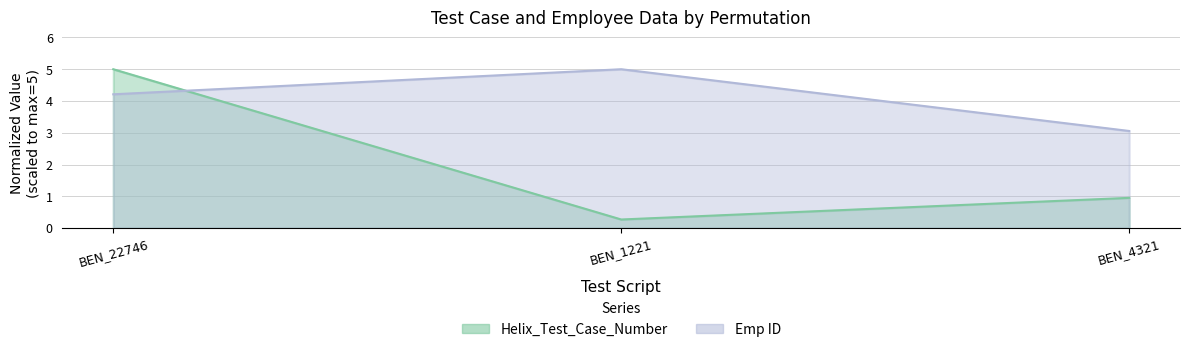

Rank the series by their average value, from lowest to highest.

Helix_Test_Case_Number, Emp ID